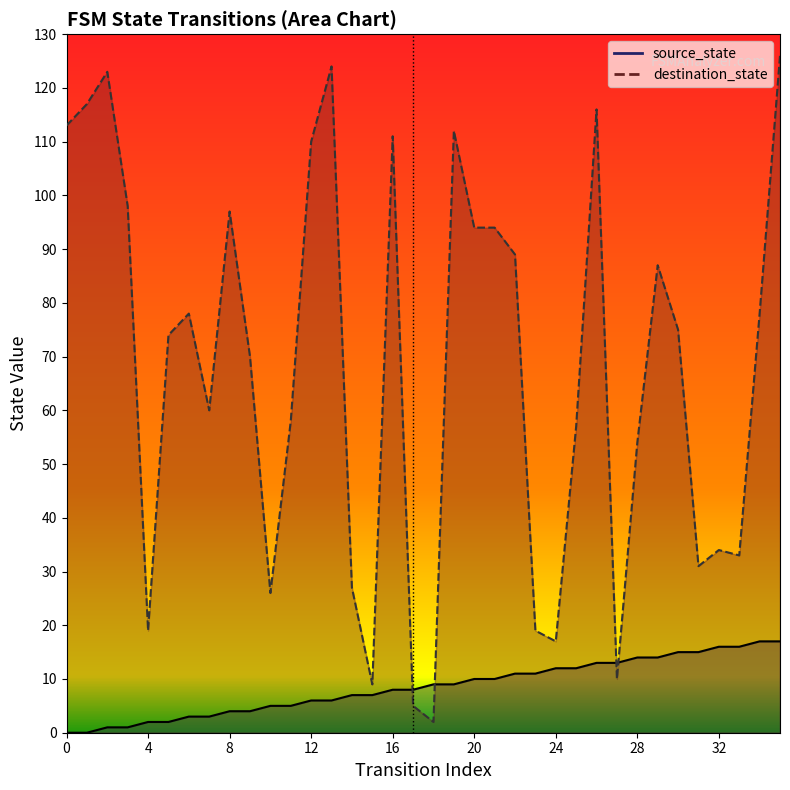

Reading right to left, what are all the values shown in this chart?

source_state: 35=17	34=17	33=16	32=16	31=15	30=15	29=14	28=14	27=13	26=13	25=12	24=12	23=11	22=11	21=10	20=10	19=9	18=9	17=8	16=8	15=7	14=7	13=6	12=6	11=5	10=5	9=4	8=4	7=3	6=3	5=2	4=2	3=1	2=1	1=0	0=0
destination_state: 35=126	34=78	33=33	32=34	31=31	30=75	29=87	28=54	27=10	26=116	25=57	24=17	23=19	22=89	21=94	20=94	19=112	18=2	17=5	16=111	15=9	14=27	13=124	12=110	11=58	10=26	9=70	8=97	7=60	6=78	5=74	4=19	3=98	2=123	1=117	0=113